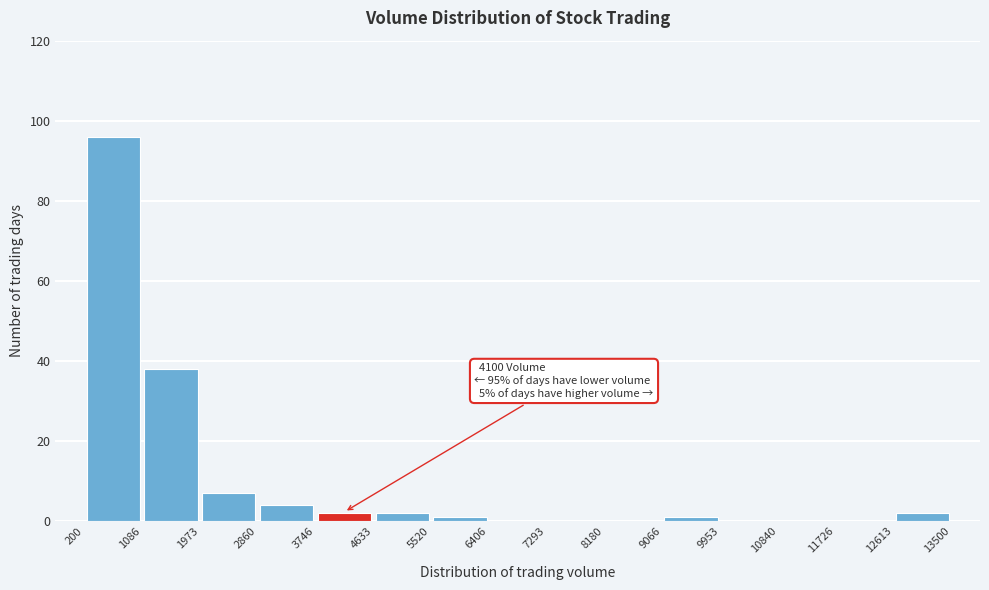

Which range on the x-axis has the tallest bar?

200 to 1086